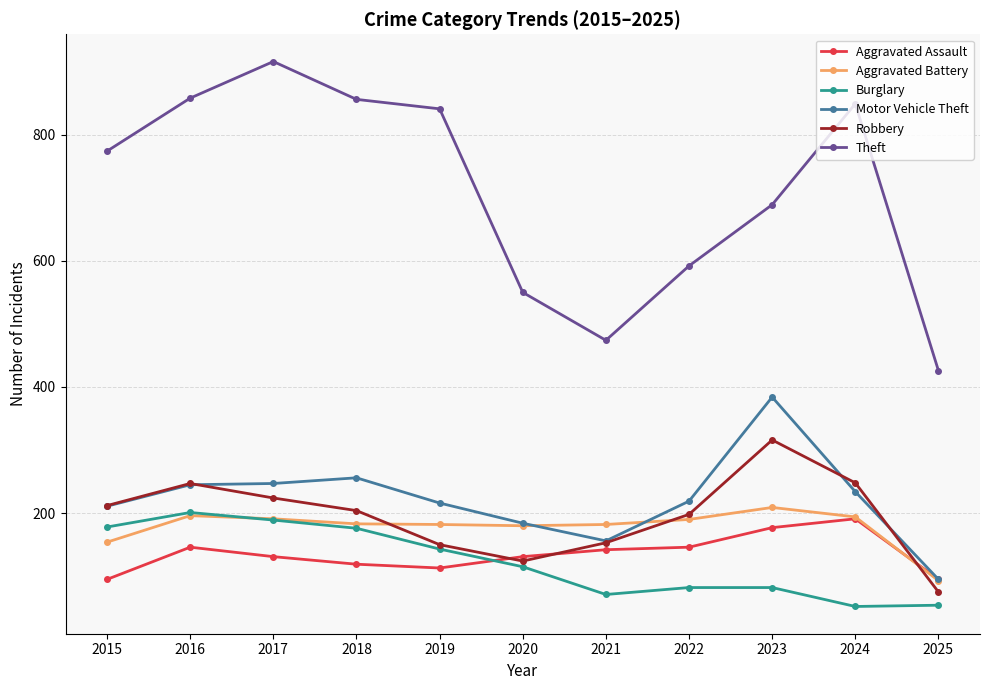

What is the smallest value displayed?

52